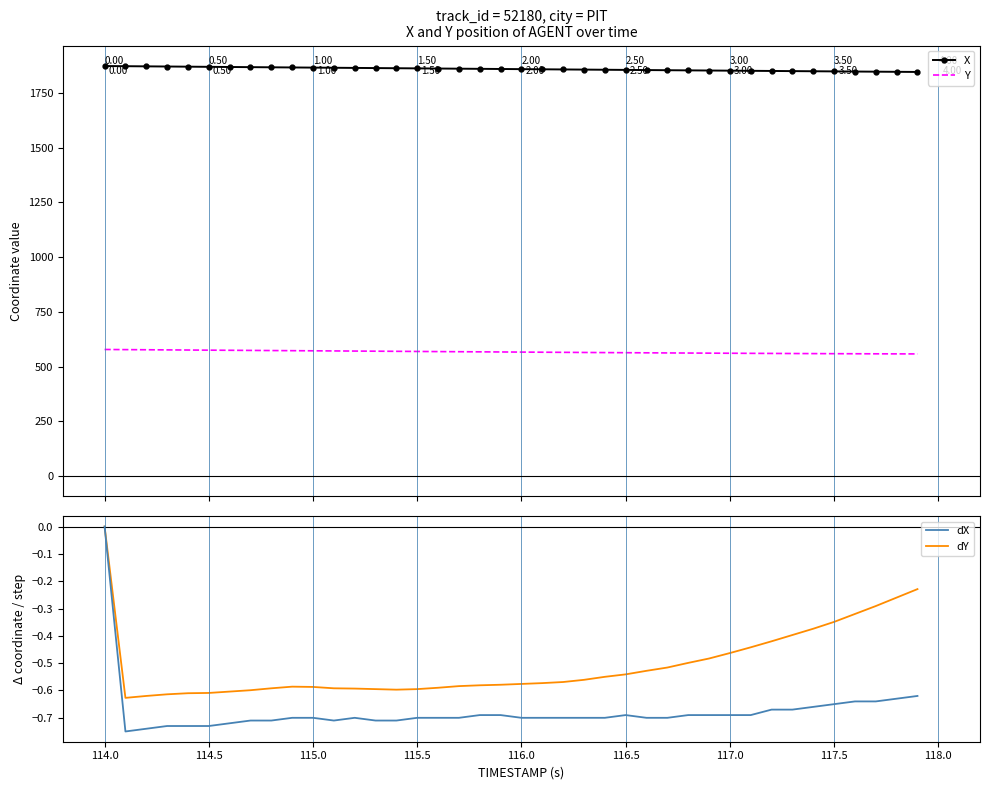

What is the value of the X point at the 16th from the left?

1862.6